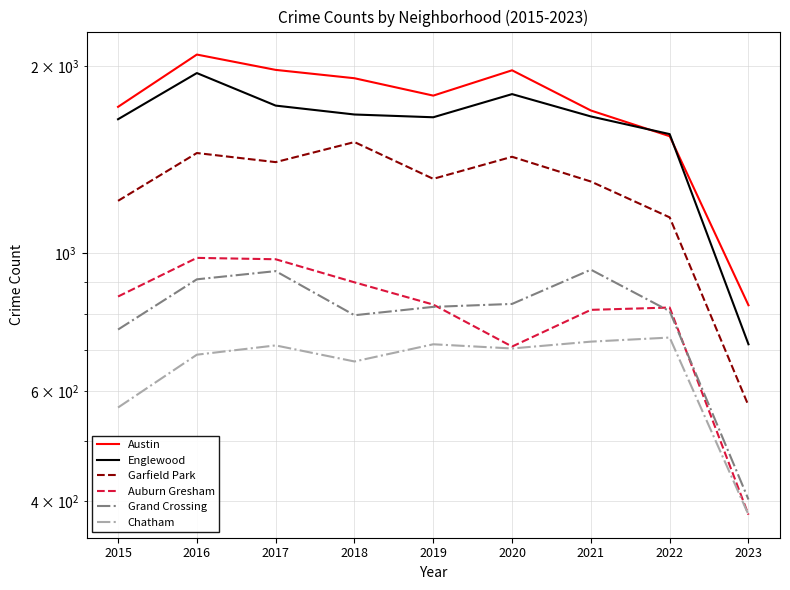

True or false: Chatham has a value of 670 at 2018.

True